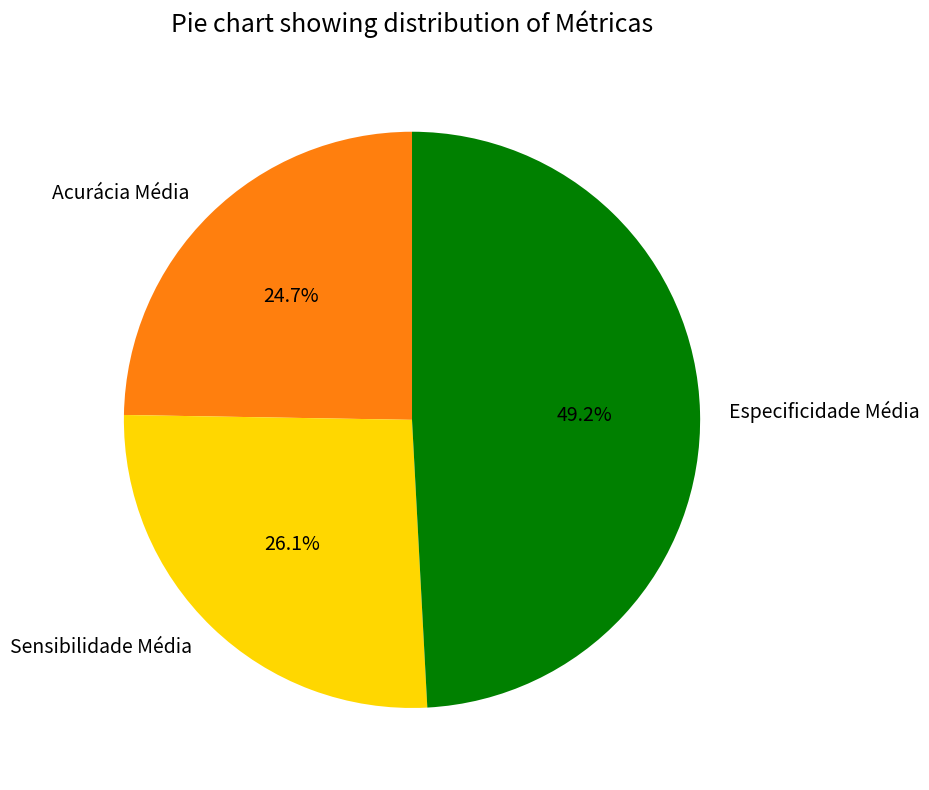

How many segments does this pie chart have?

3